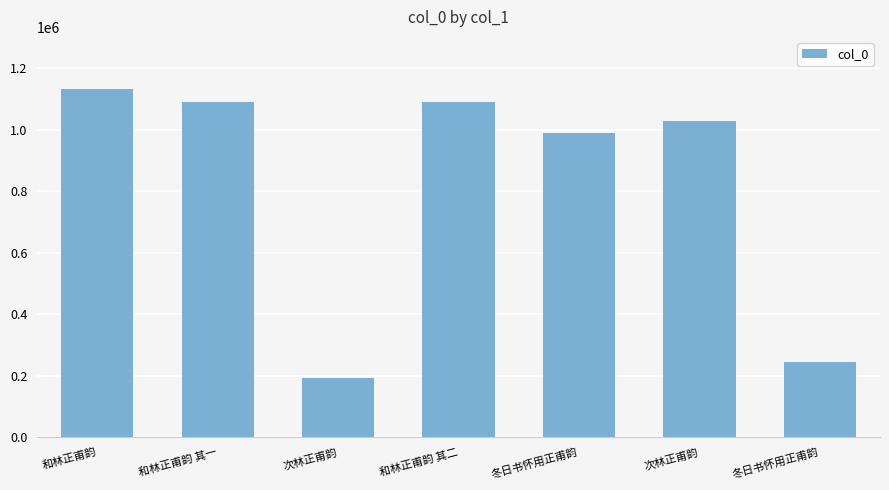

How many categories are shown in the chart?

7